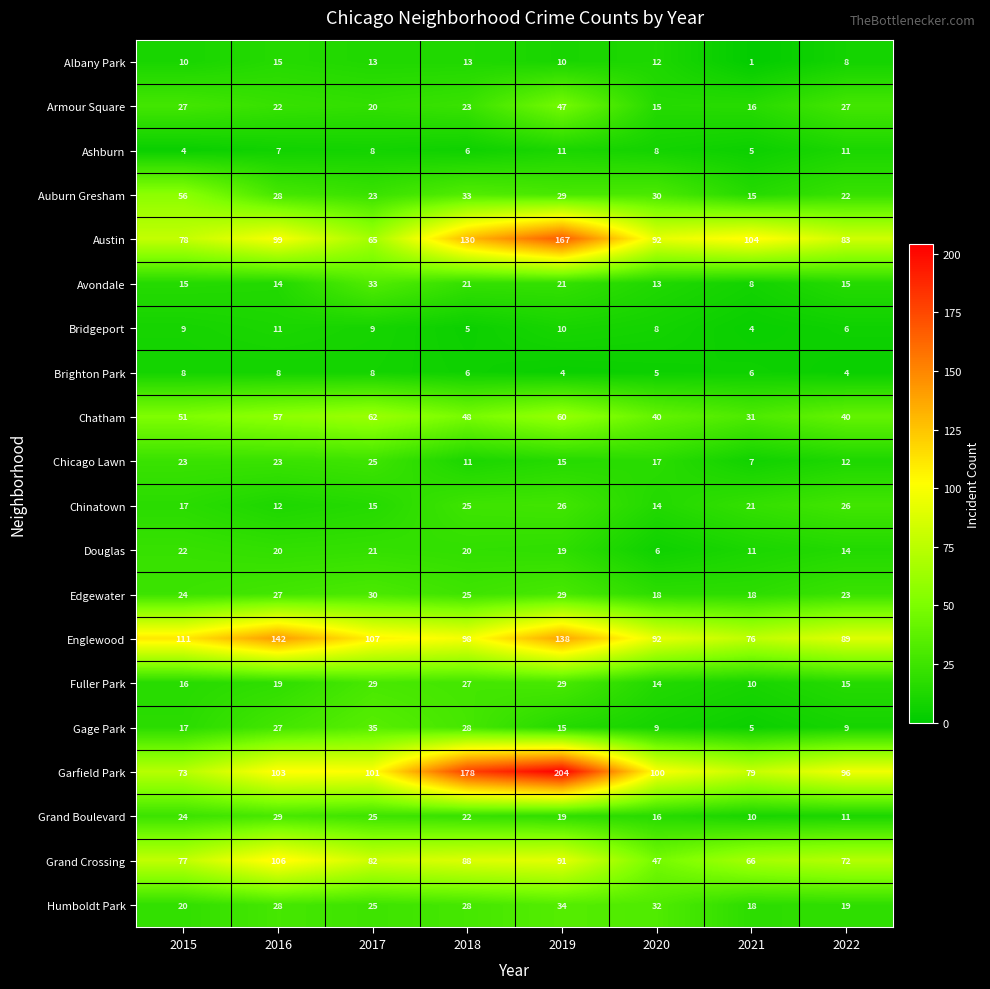

At which category is the sum across all series the highest?

2019